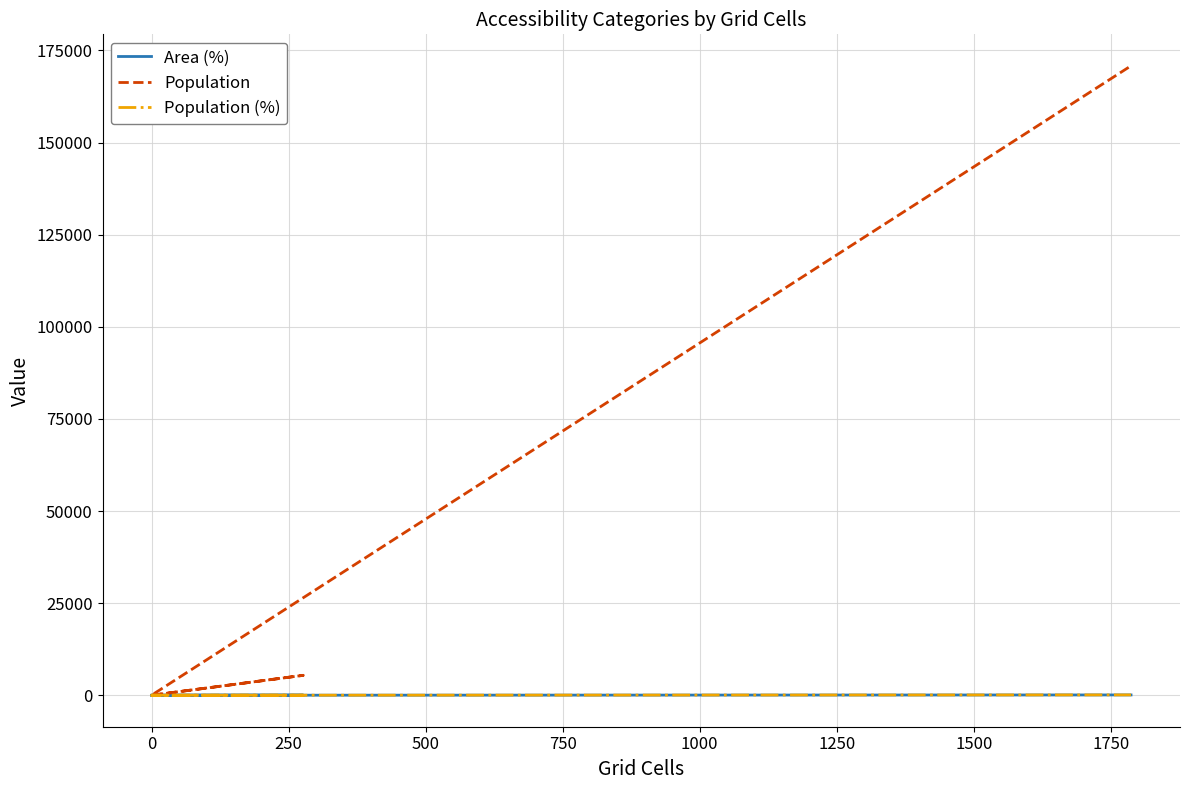

How many data points in Population are less than 52?

3